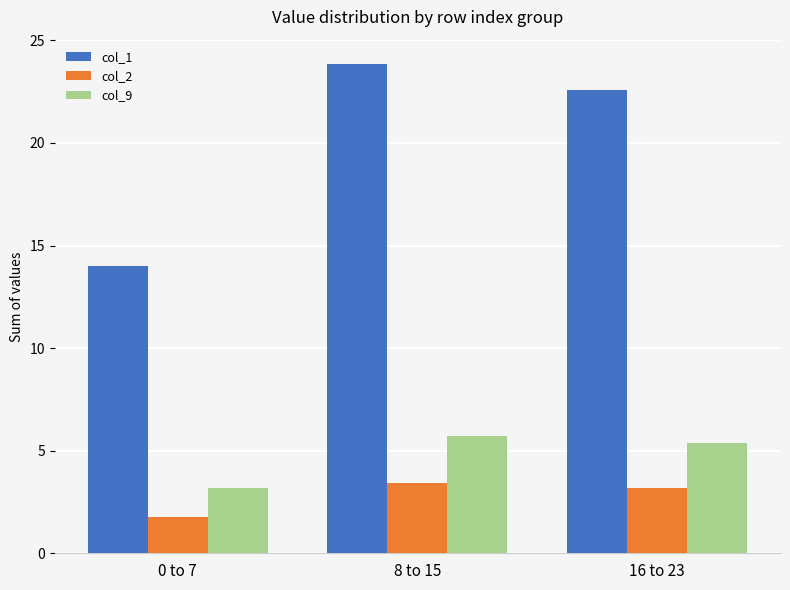

List the labels in order of col_9 value, largest first.

8 to 15, 16 to 23, 0 to 7